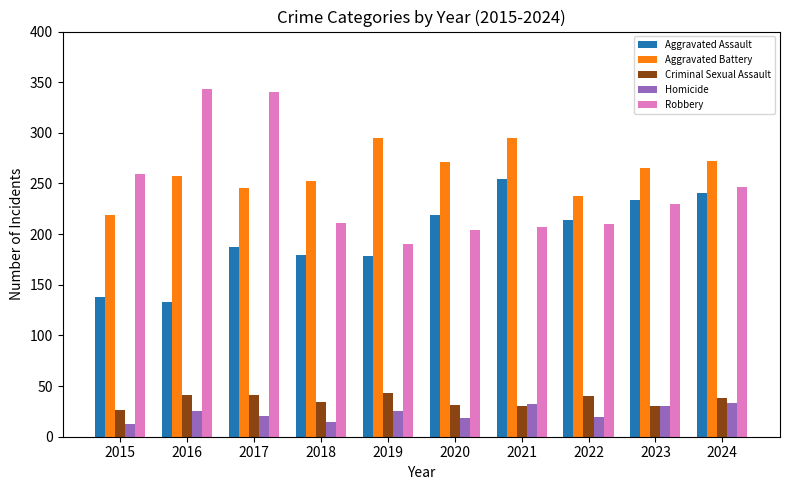

What is the minimum value shown in the chart?

13